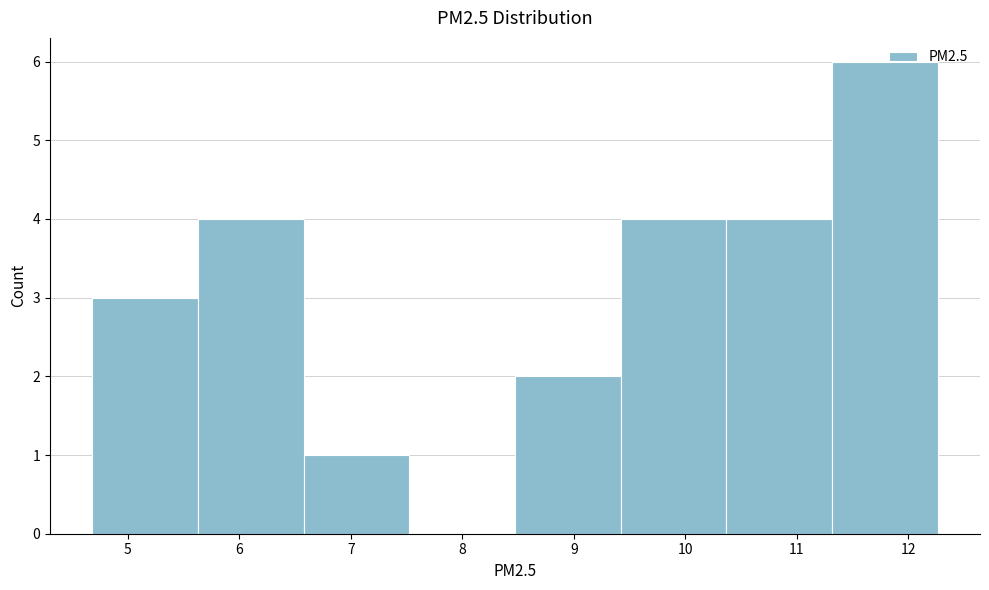

Which range on the x-axis has the tallest bar?

11.3 to 12.3